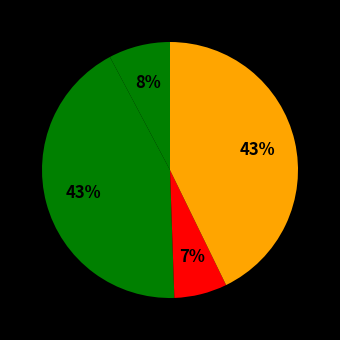

Count the number of slices in the pie.

4